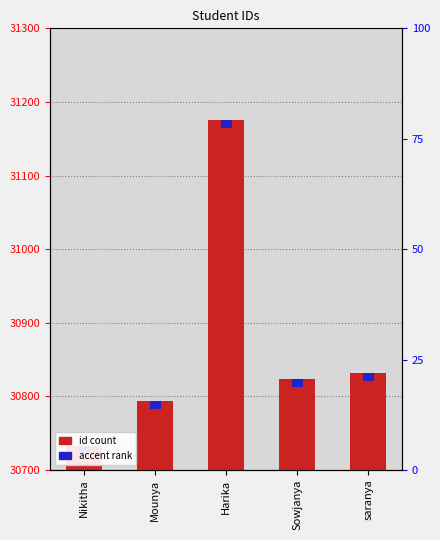

What is the maximum value shown in the chart?

31175